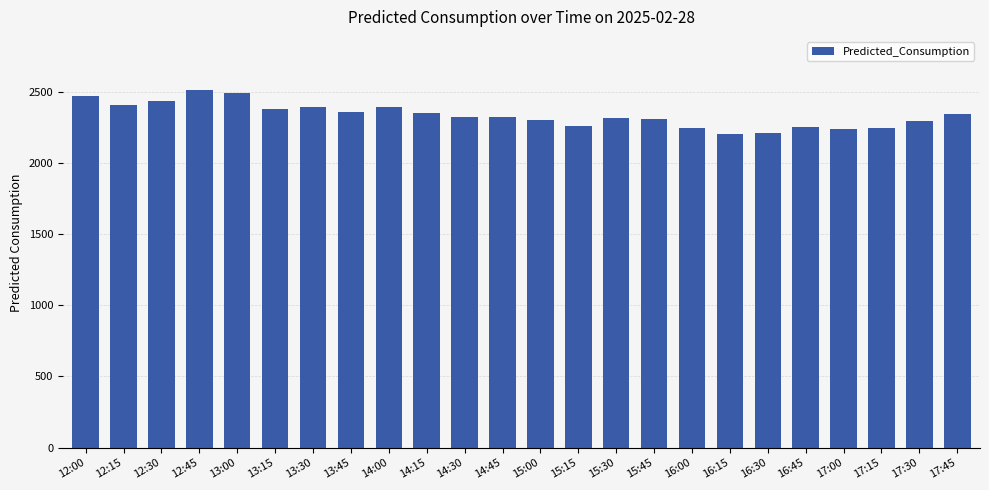

At which label does the data first exceed 2325?

12:00